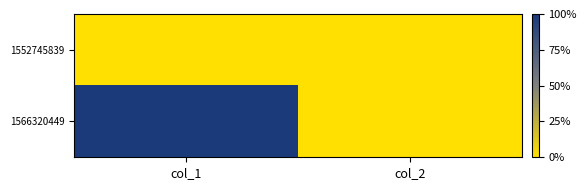

At col_2, list the series in order from largest to smallest.

1552745839, 1566320449